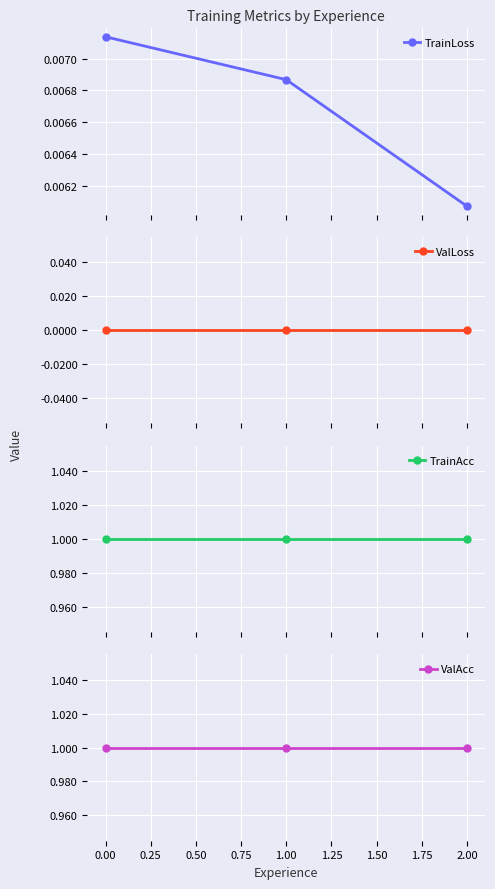

Reading left to right, transcribe all the data shown in this chart.

TrainLoss: 0.0	0.0	0.0
ValLoss: 0.0	0.0	0.0
TrainAcc: 1.0	1.0	1.0
ValAcc: 1.0	1.0	1.0